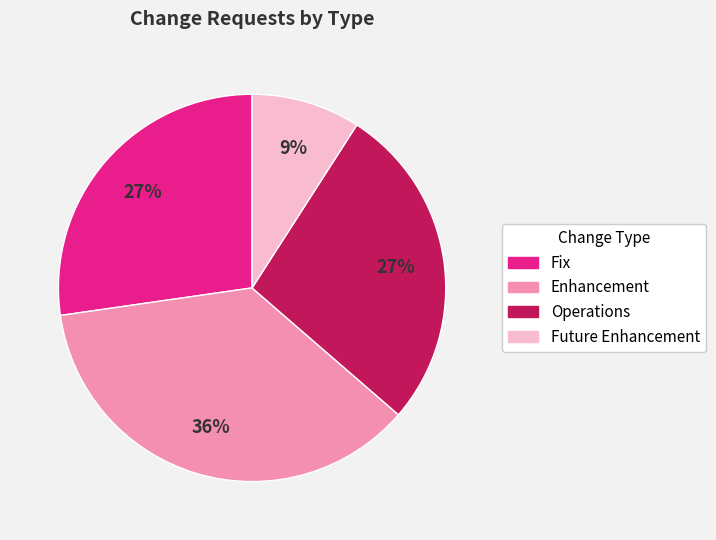

How many slices are in this pie chart?

4